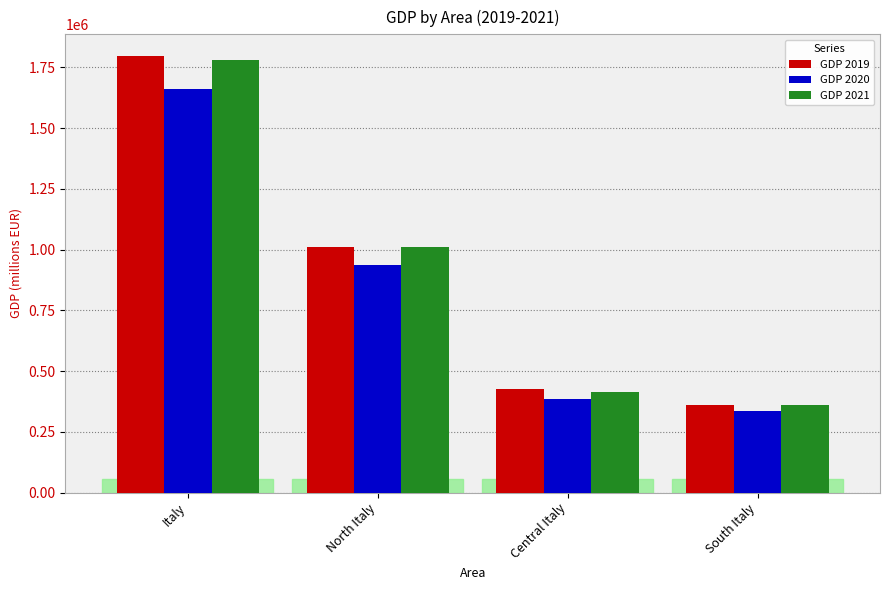

How many series are shown in this chart?

3